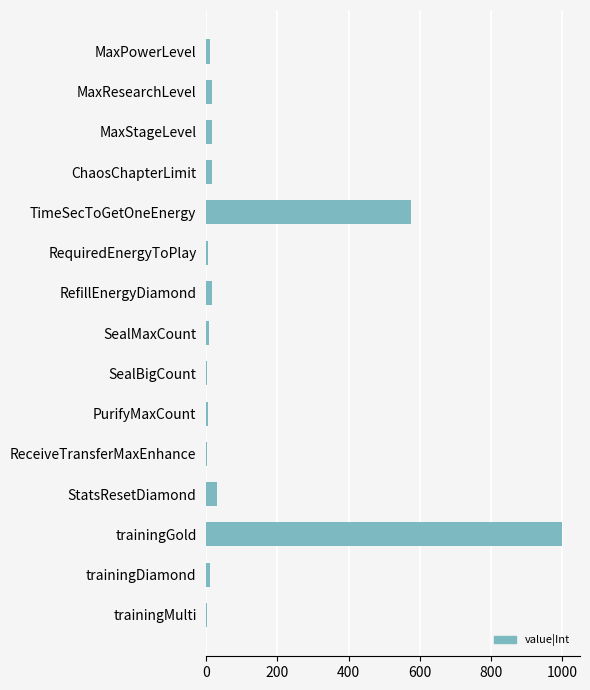

At which label is the value closest to 501?

TimeSecToGetOneEnergy